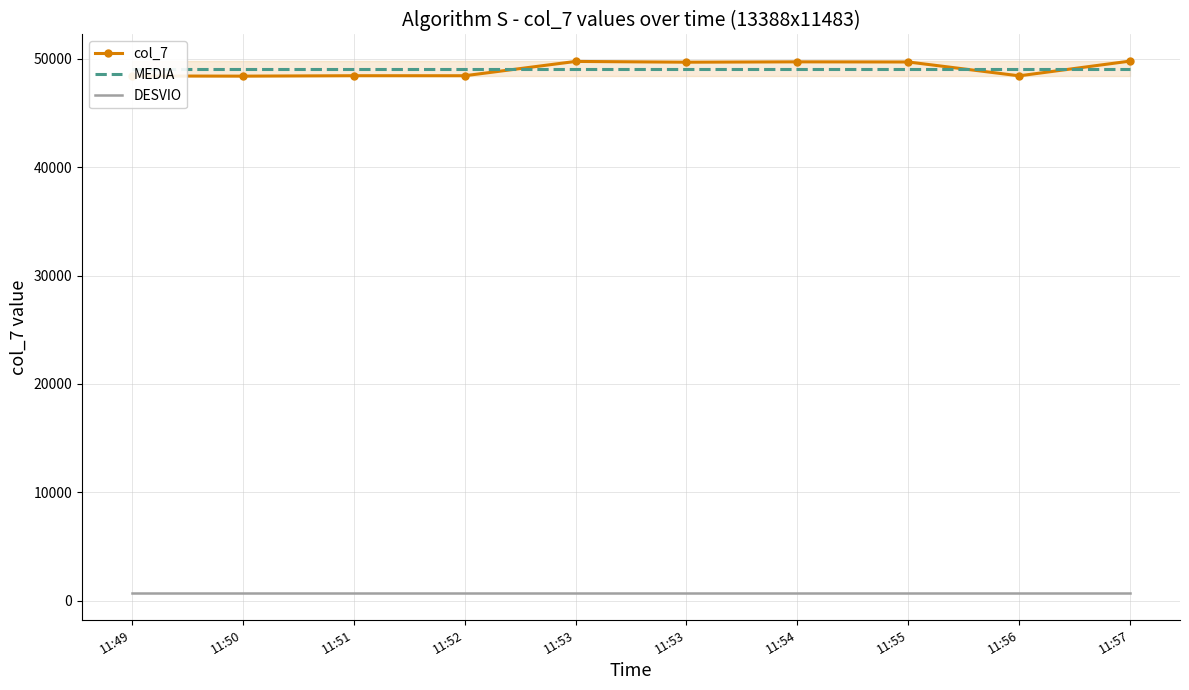

The value of col_7 at 11:53 is 49683.3. True or false?

True